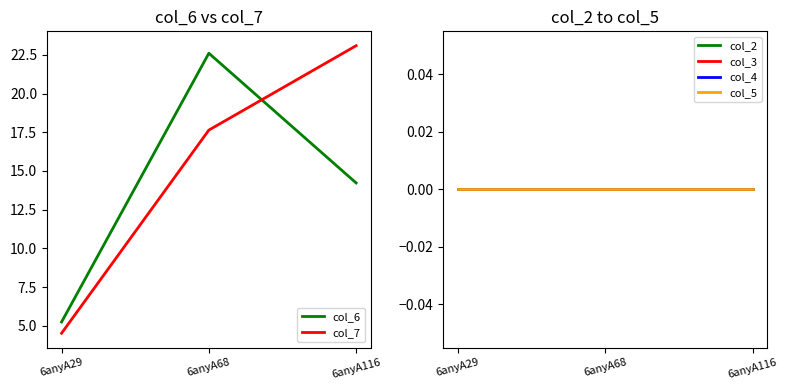

Reading left to right, extract all data points from this chart.

col_6: 5.3	22.6	14.2
col_7: 4.5	17.6	23.1
col_2: 0.0	0.0	0.0
col_3: 0.0	0.0	0.0
col_4: 0.0	0.0	0.0
col_5: 0.0	0.0	0.0